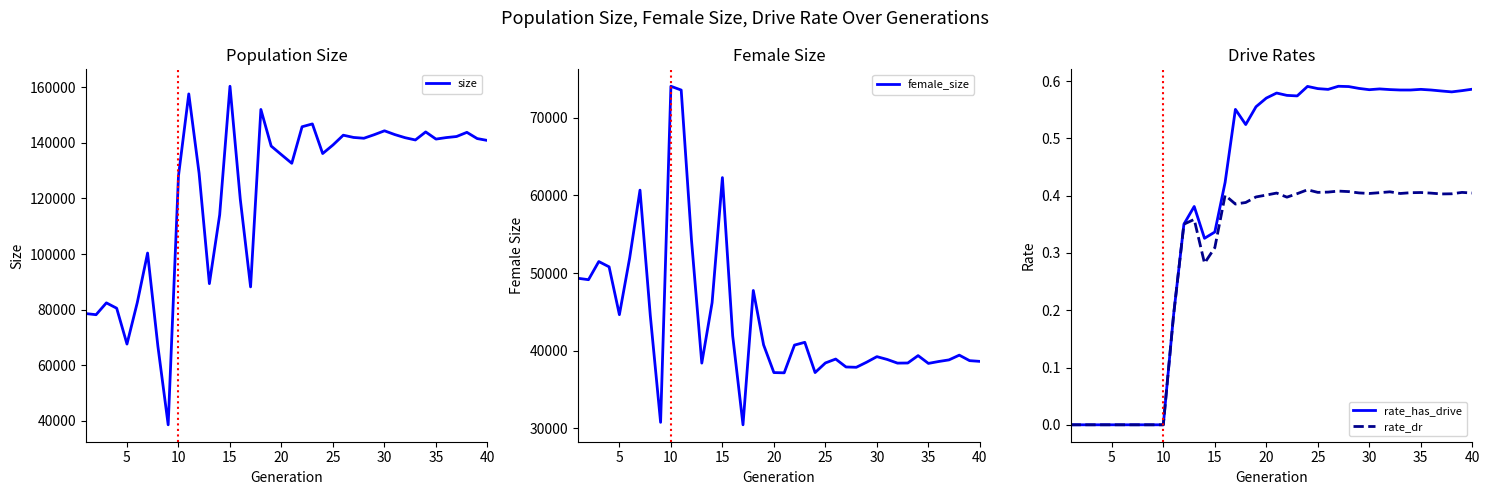

List the series in order of their peak value, highest first.

size, female_size, rate_has_drive, rate_dr